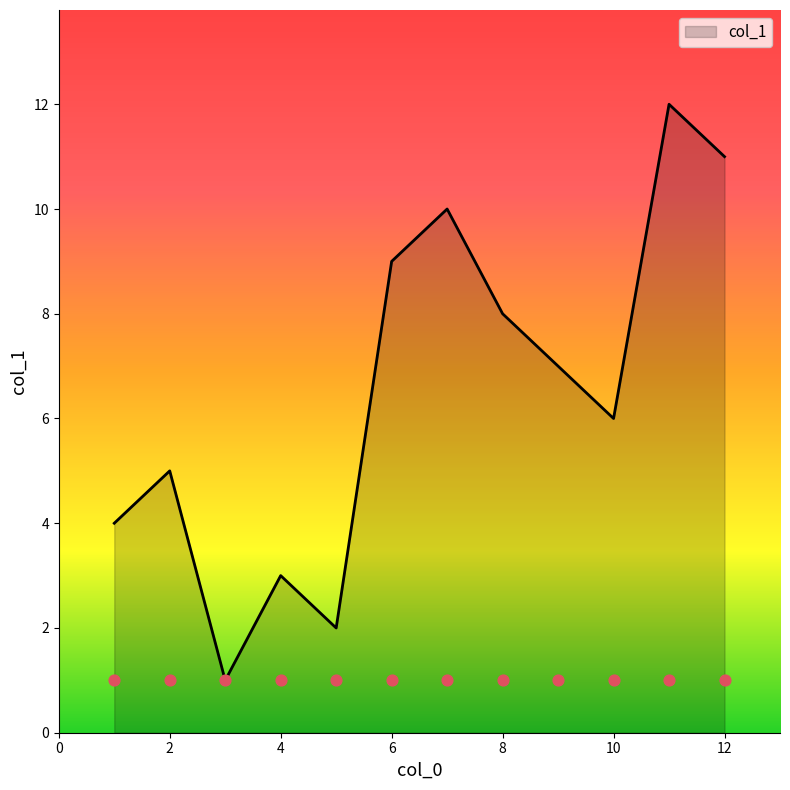

What is the change in value from 4 to 1?

+1